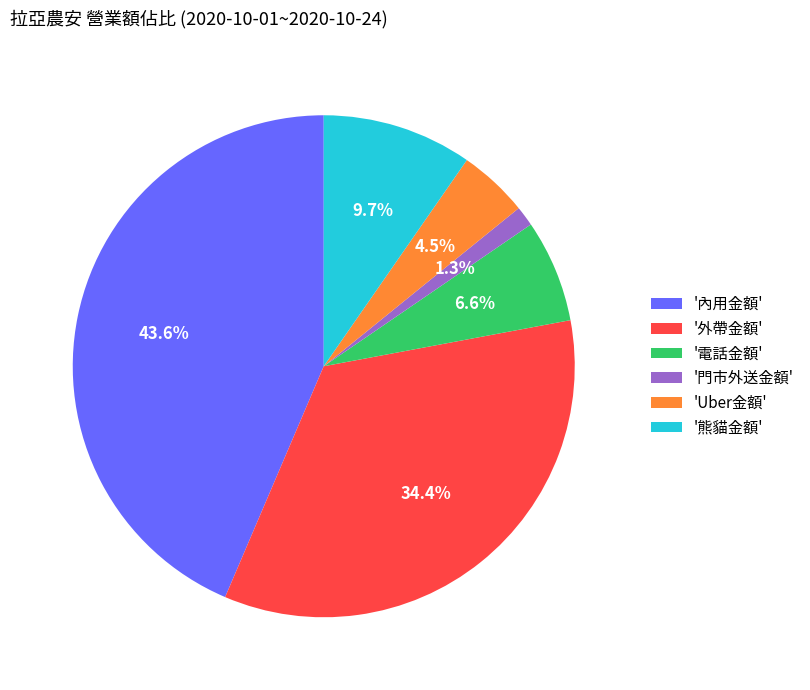

What percentage is NOT represented by 'Uber金額'?

95.5%